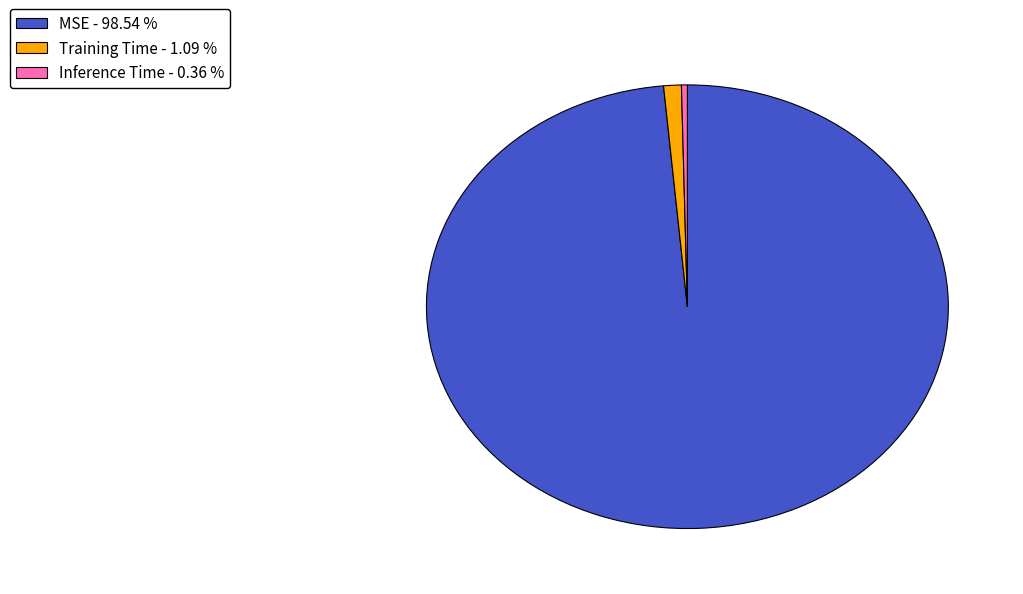

Combined, do Training Time - 1.09 % and MSE - 98.54 % account for over 50%?

Yes